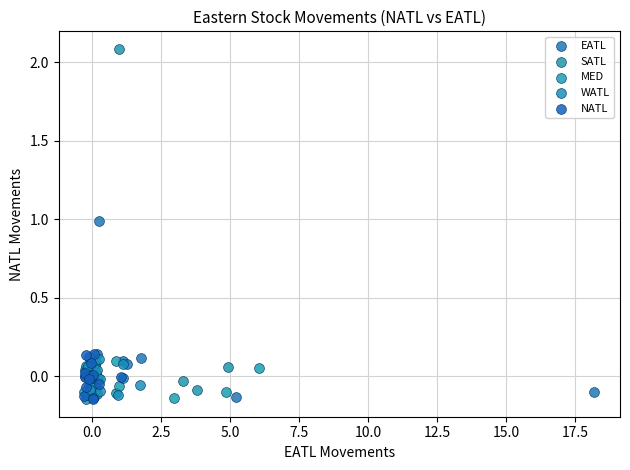

Which series contains the highest Y value?

SATL